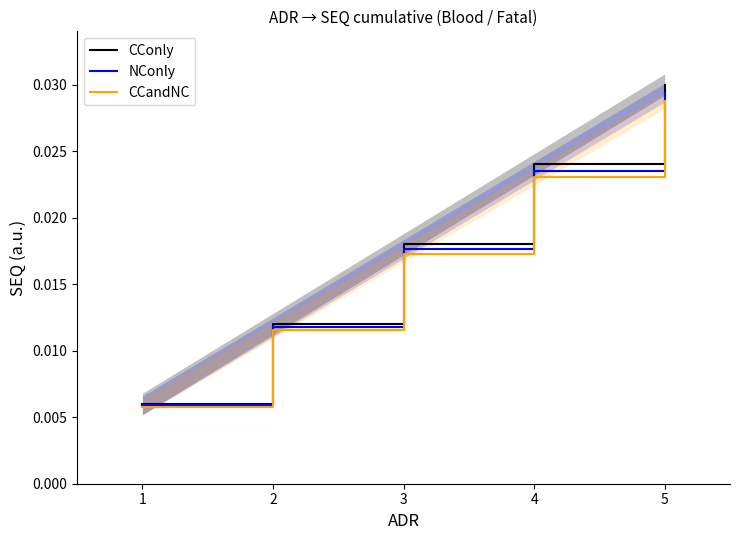

At how many categories does at least one series exceed 0?

5